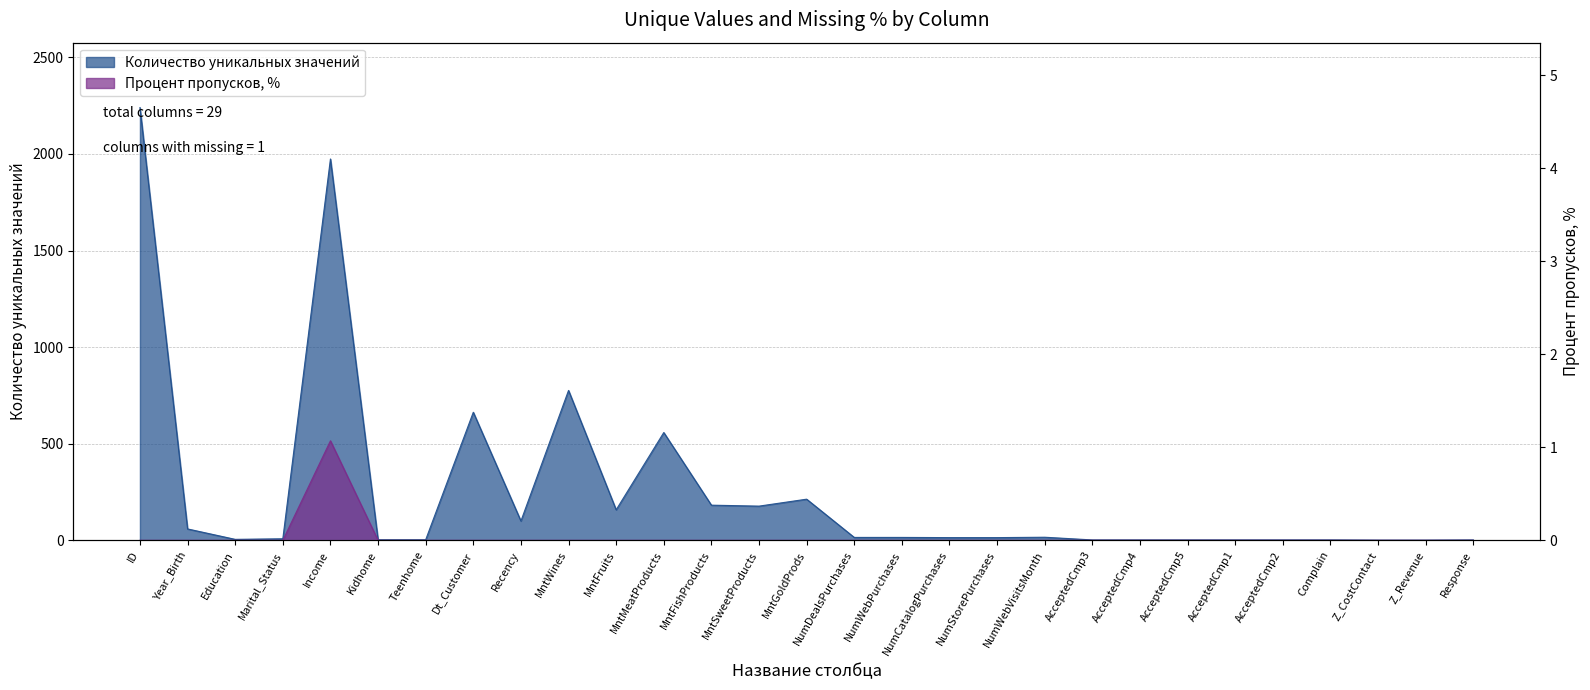

The value of Процент пропусков, % at Education is 0.0. True or false?

True